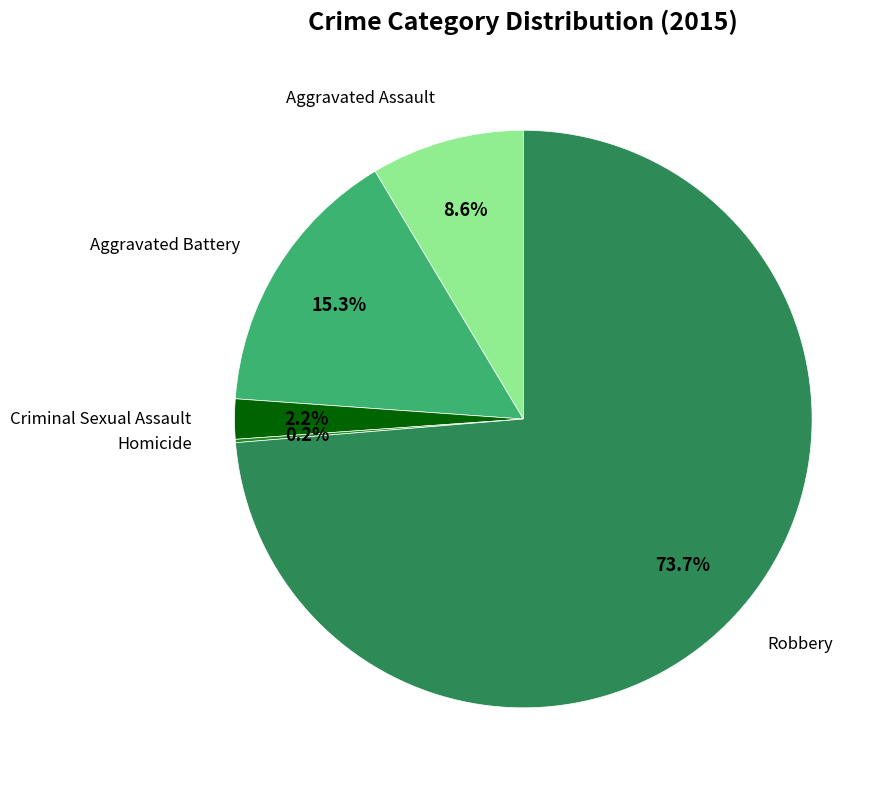

To the nearest percent, what is the average slice percentage?

20%